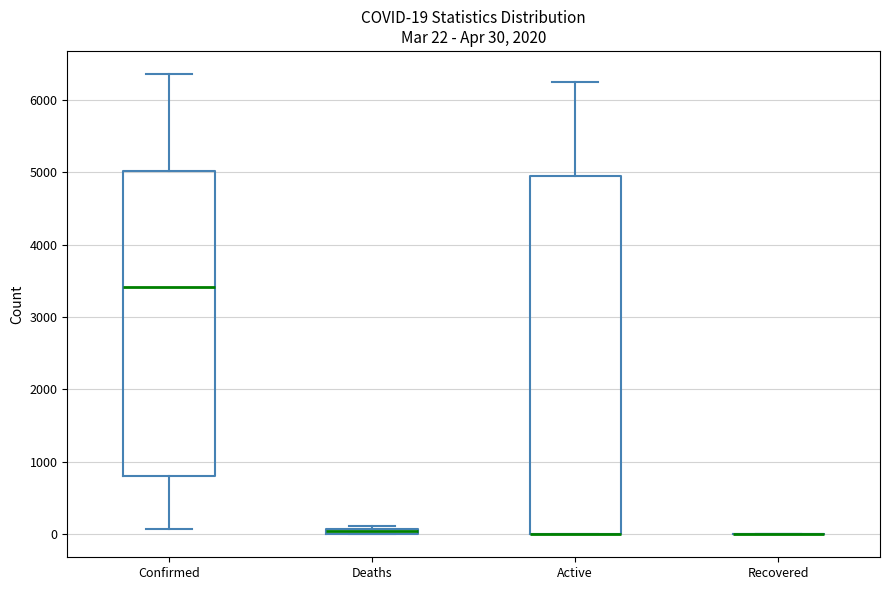

Which box is the tallest, from its lower edge to its upper edge?

Active